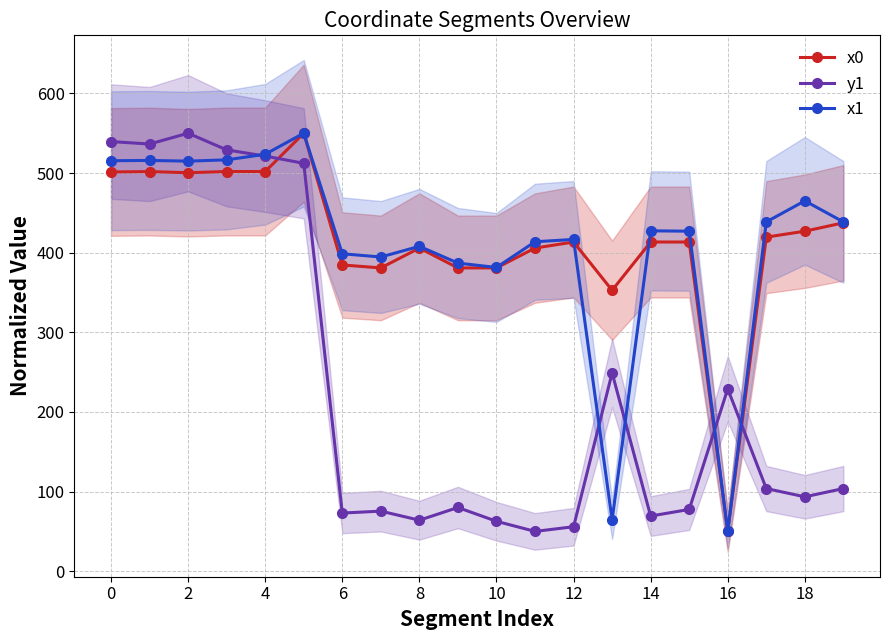

Reading left to right, extract all data points from this chart.

x0: 501.3	501.8	500.4	501.9	501.9	550.0	384.6	380.9	405.8	380.9	380.9	405.8	413.4	352.8	413.4	413.4	50.0	419.5	427.0	437.5
y1: 539.5	536.4	550.0	529.1	521.3	512.2	73.1	75.5	64.1	80.0	62.7	50.0	55.9	249.0	69.3	77.6	229.0	103.8	93.4	103.8
x1: 515.4	515.8	514.9	516.6	523.6	550.0	398.6	394.6	408.0	386.9	381.4	413.7	416.6	64.4	427.4	427.0	50.0	438.6	465.1	438.6